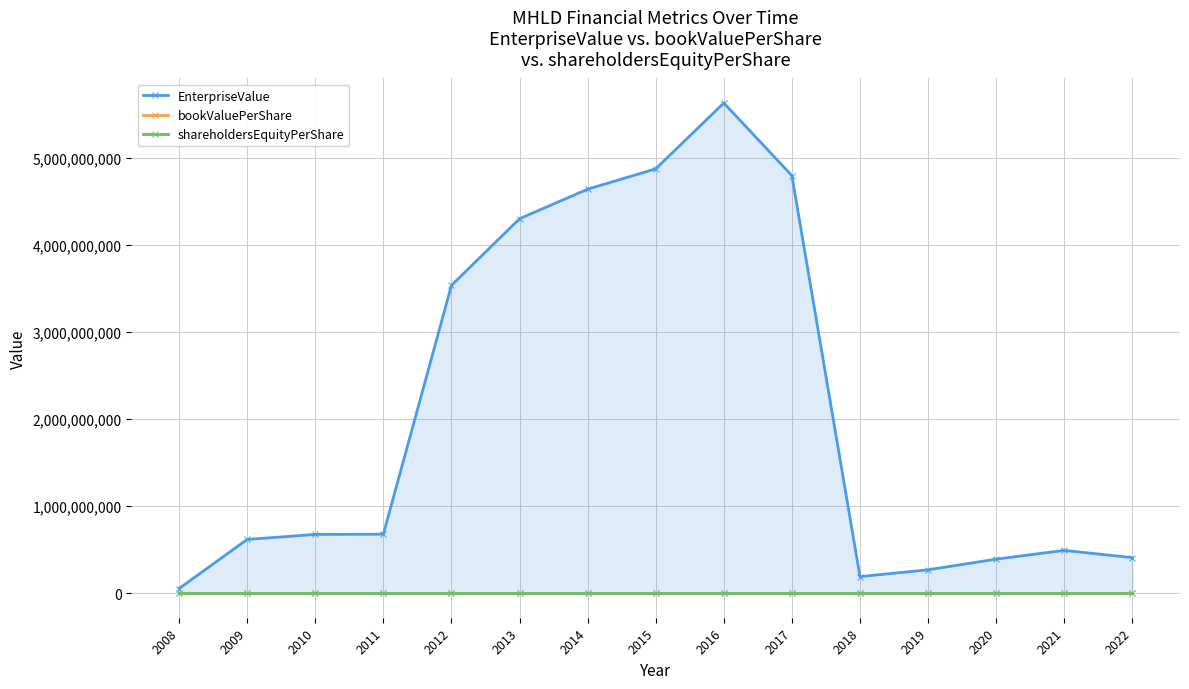

What is the total value across all series at 2011?

677763227.6